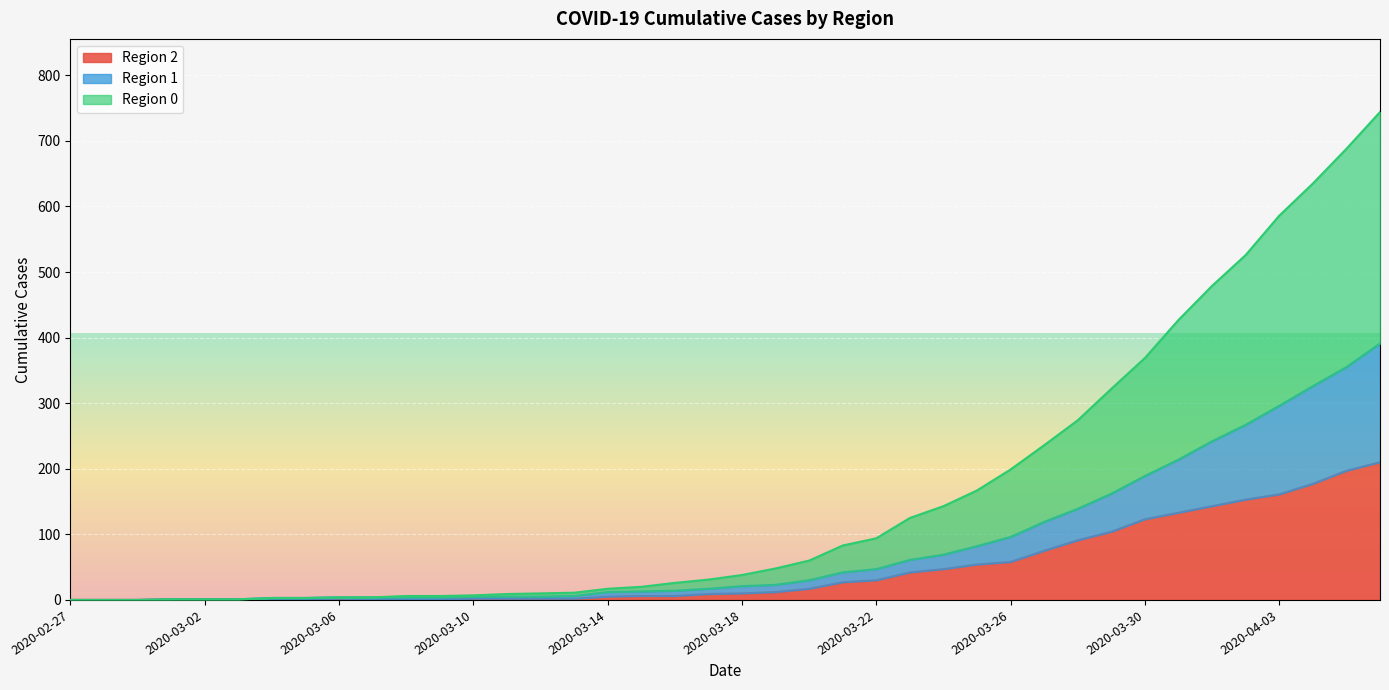

Reading right to left, list all the values displayed in this chart.

2: 210	197	177	161	153	143	133	123	104	91	75	58	54	47	42	30	27	17	12	10	9	6	6	5	2	2	2	2	1	1	1	2	1	1	1	1	1	0	0	0
1: 391	355	326	296	267	242	214	189	162	139	119	96	82	69	61	47	42	30	23	21	17	14	13	12	6	5	5	5	4	4	4	4	3	3	1	1	1	0	0	0
0: 744	688	635	586	526	479	427	369	322	274	236	199	167	143	125	94	83	60	48	38	31	26	20	17	11	10	9	7	6	6	4	4	3	3	1	1	1	0	0	0